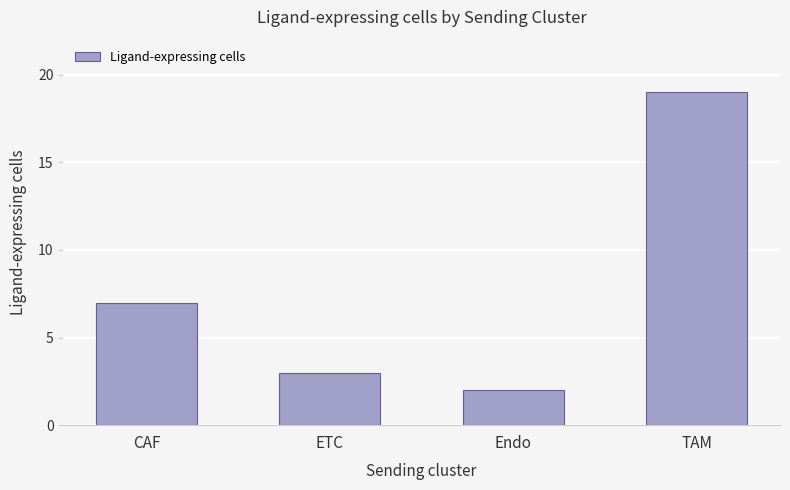

What is the average value?

8